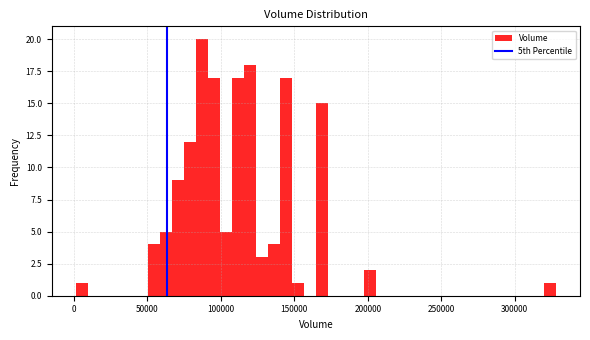

Around what value on the x-axis is the tallest bar? Give the approximate position of its centre, as read against the axis.

85000